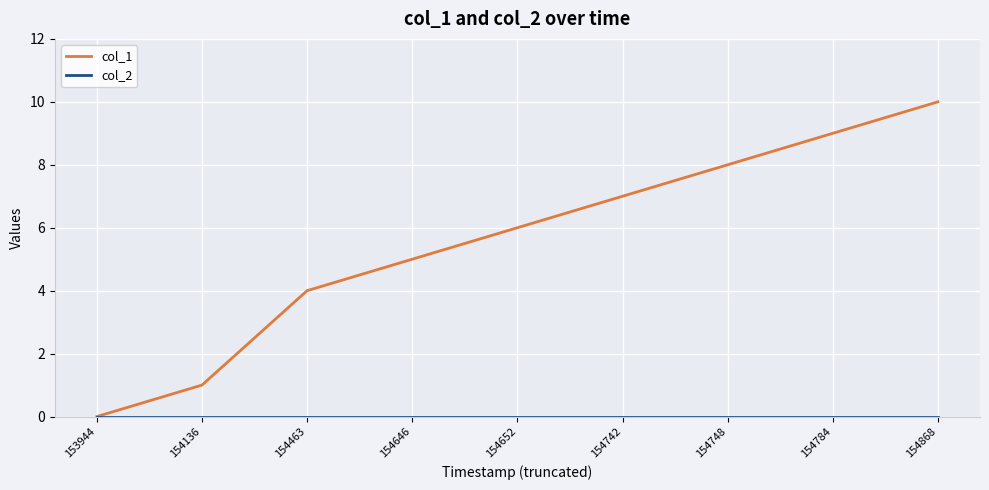

What is the total value across all series at 154742?

7